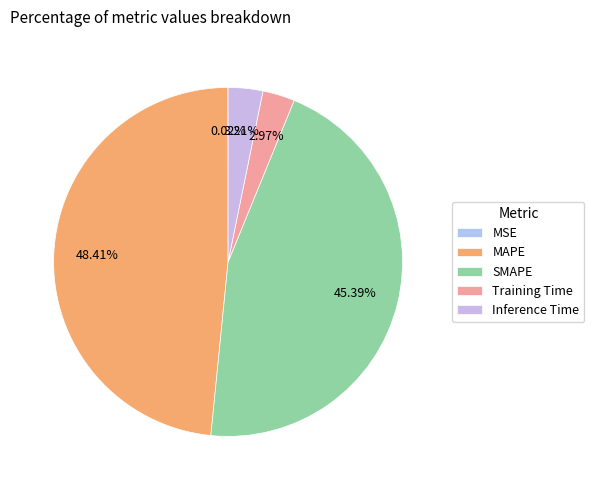

What is the change in value from MSE to Training Time?

+0.8